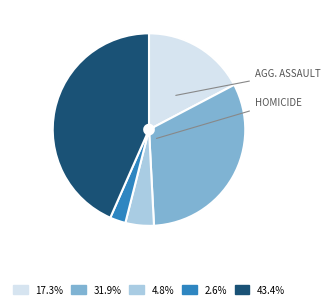

Does any single category account for the majority?

No